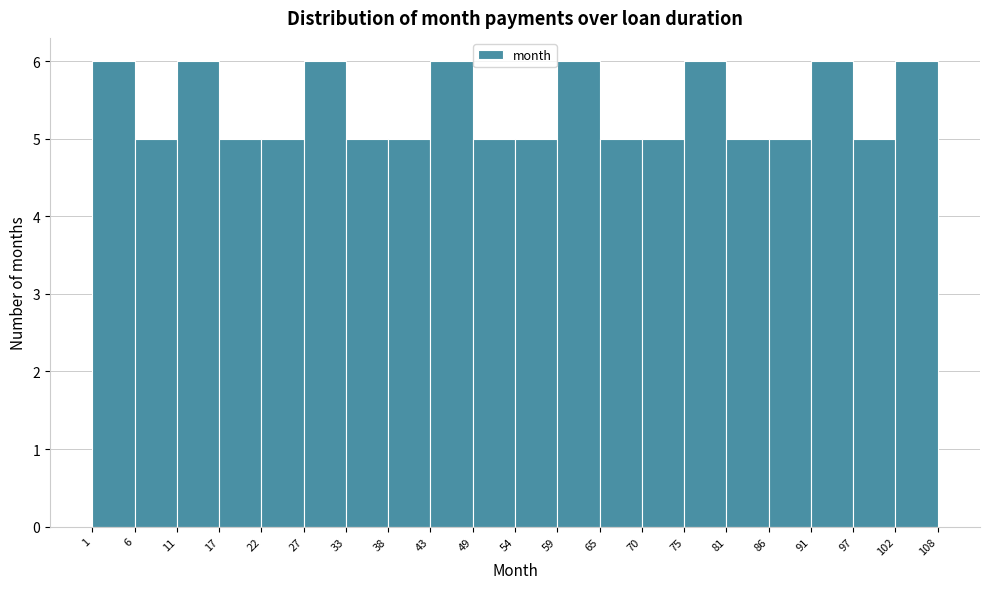

How tall is the bar that spans 91 to 97 on the x-axis? The values are not printed on the chart, so give them approximately, as read against the axis.

6